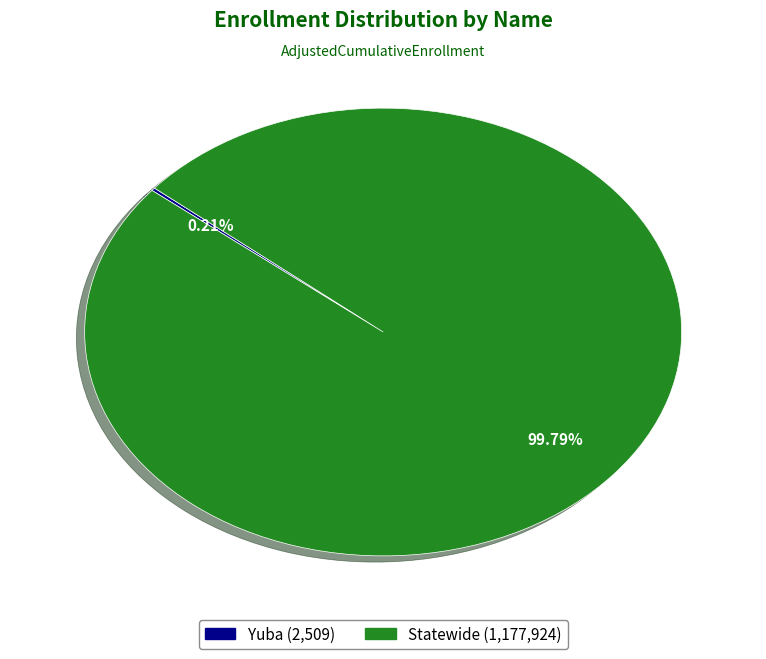

Does Statewide (1,177,924) account for over 50% of the chart?

Yes